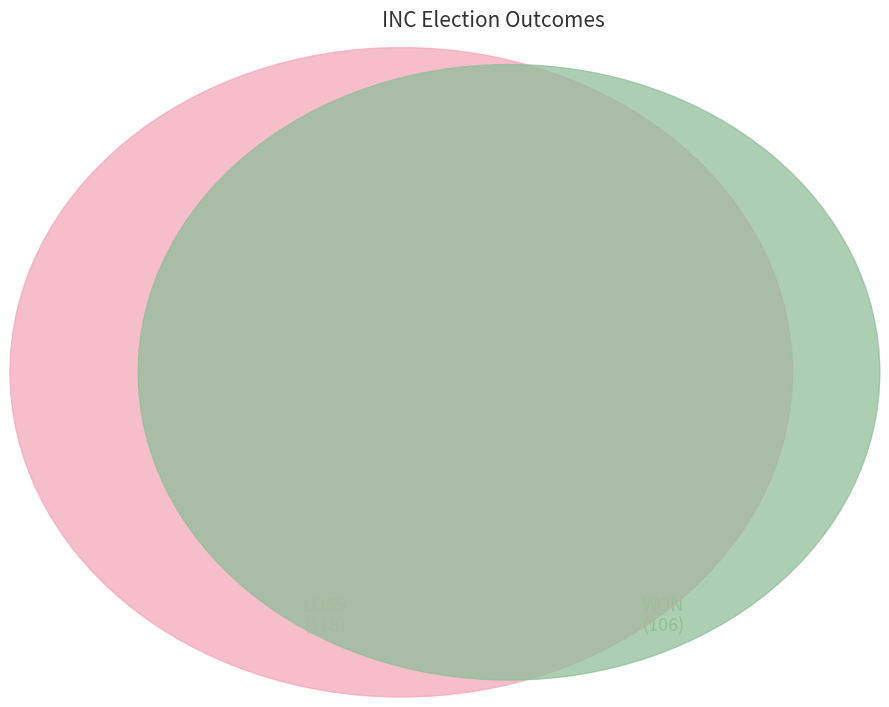

How many segments does this pie chart have?

2